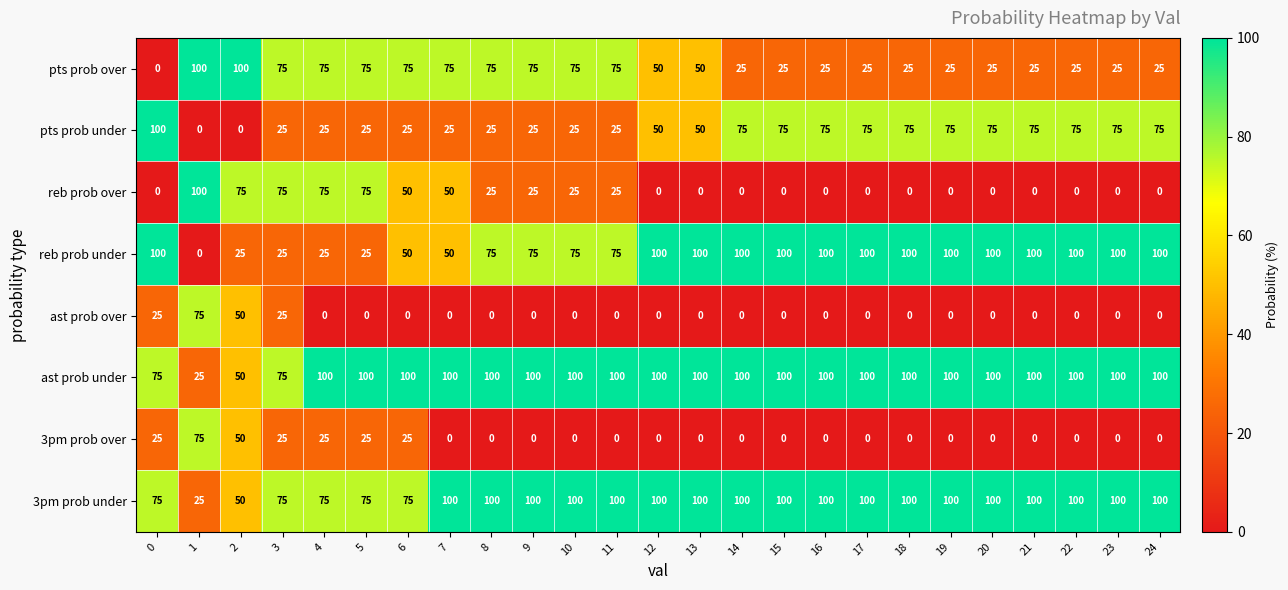

What is the sum of all 3pm prob under values?

2250